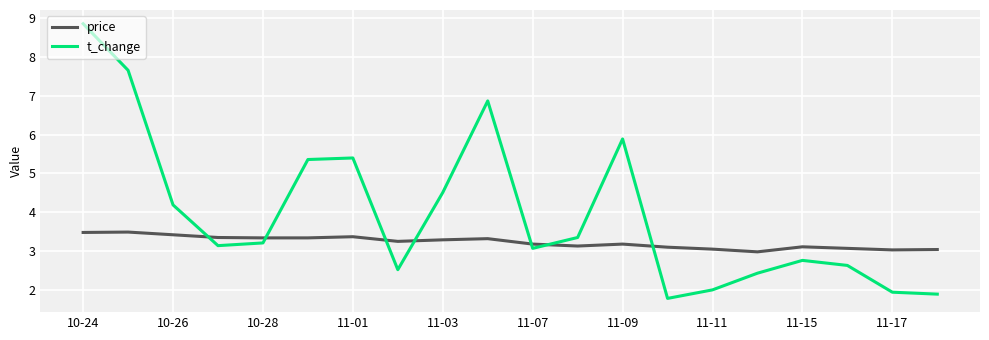

In price, how many points are higher than both neighbors (excluding endpoints)?

5